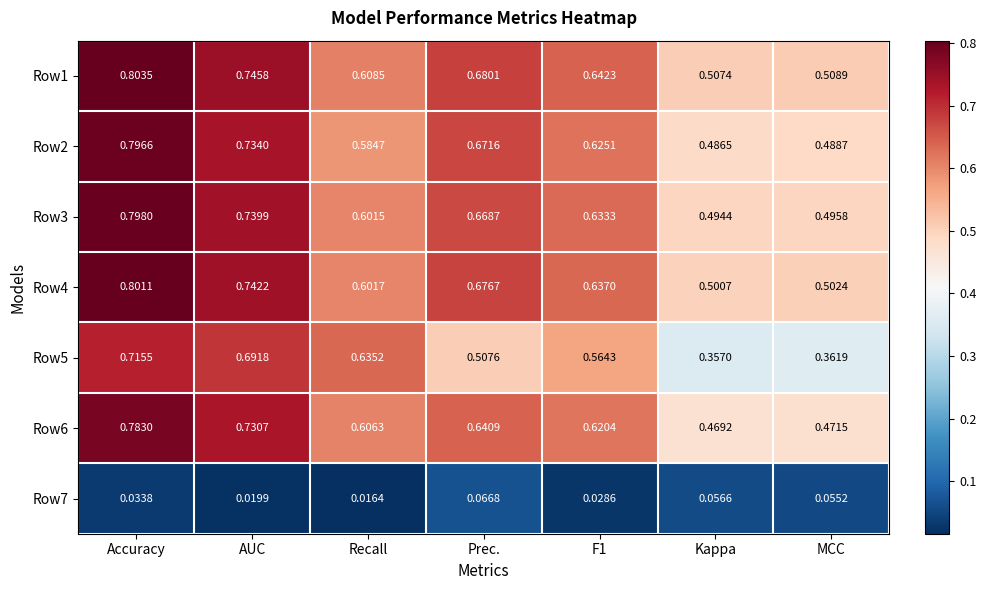

At MCC, list the series in order from smallest to largest.

Row7, Row5, Row6, Row2, Row3, Row4, Row1